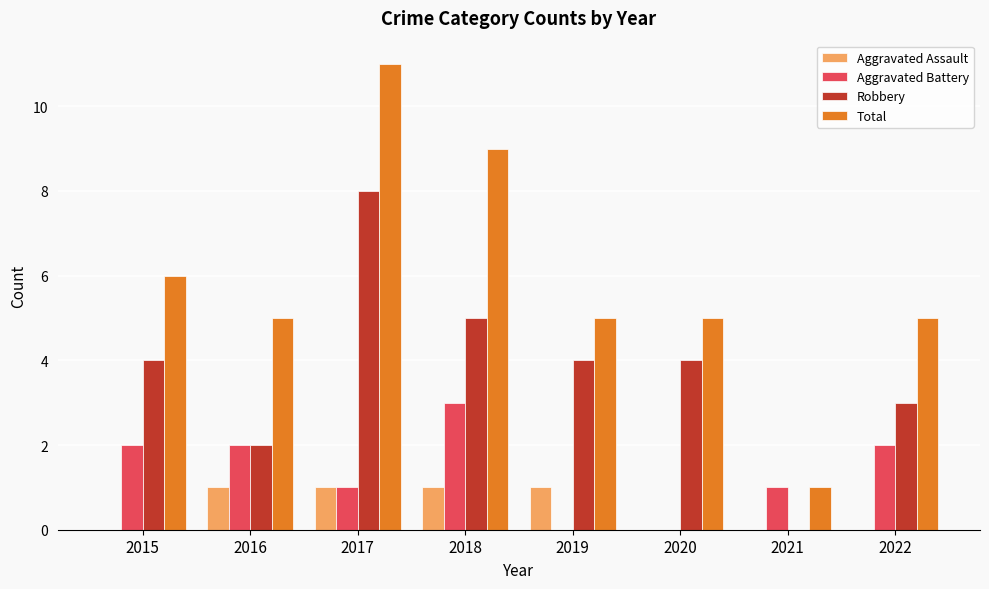

Is the value of Aggravated Battery at 2015 greater than the value of Total at 2018?

No